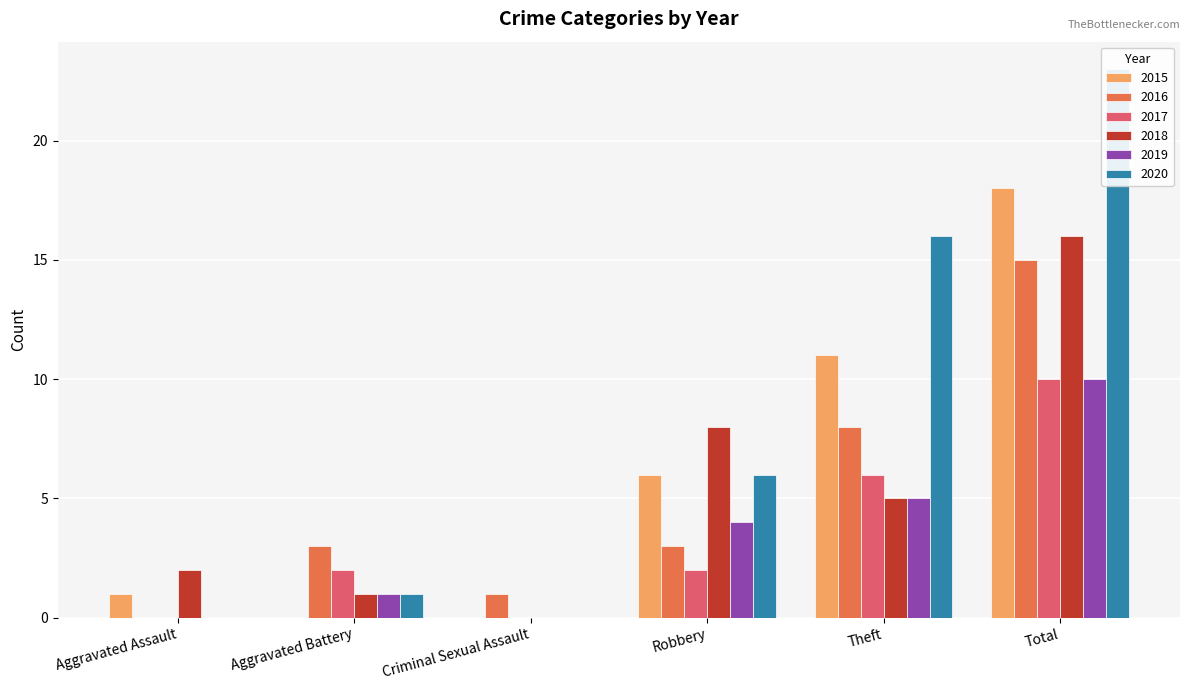

How many bars are there in each group?

6